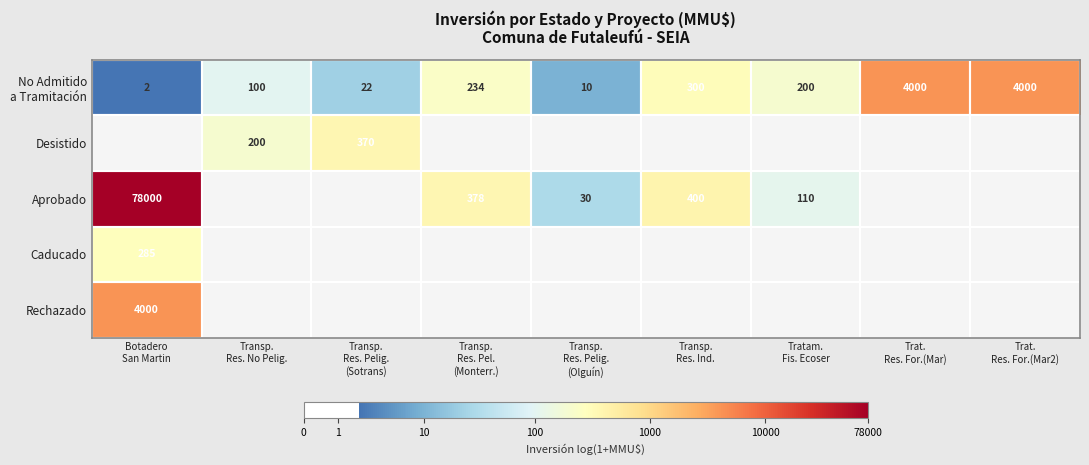

Which series changed the most between Transp. Res. Pelig. (Sotrans) and Trat. Res. For.(Mar)?

No Admitido a Tramitación